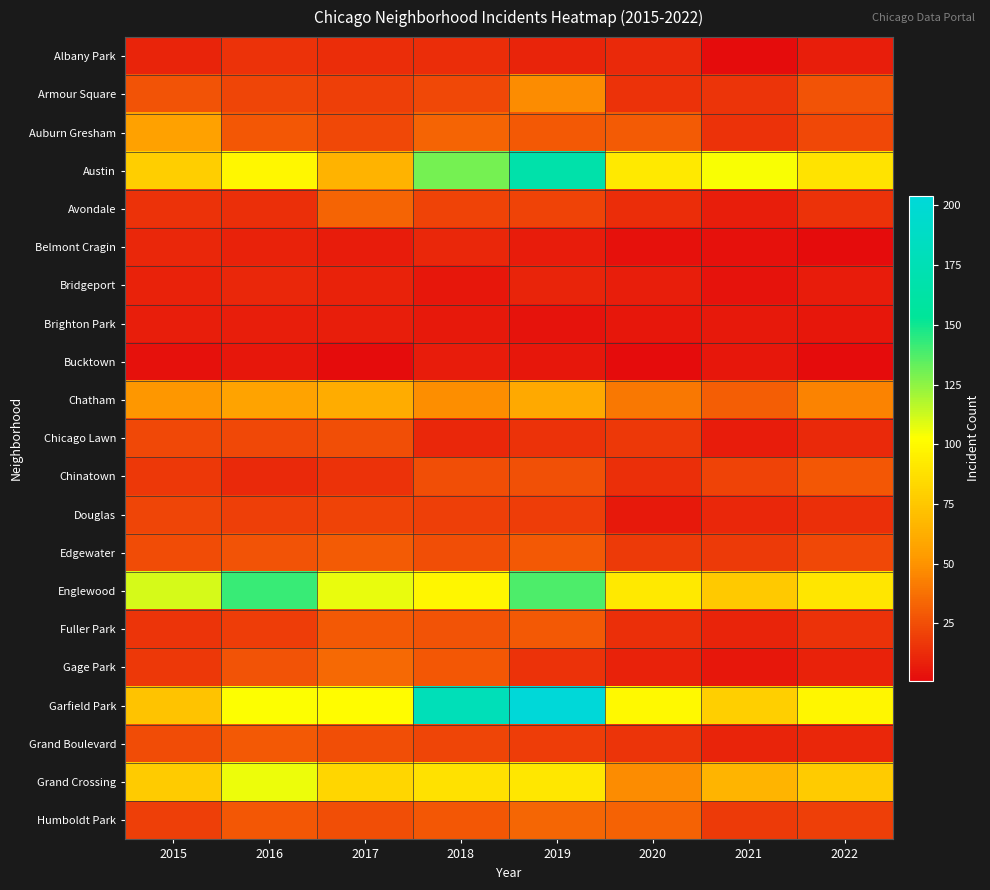

Which series has the largest total across all categories?

Garfield Park